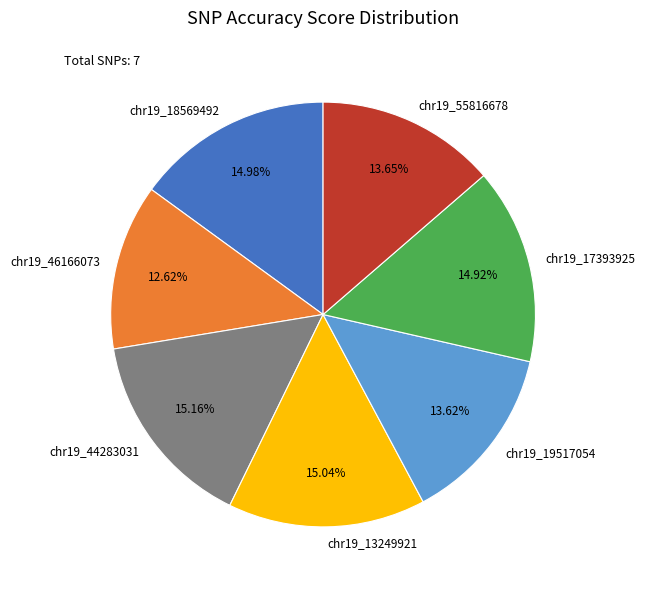

Is there a majority slice in this chart?

No